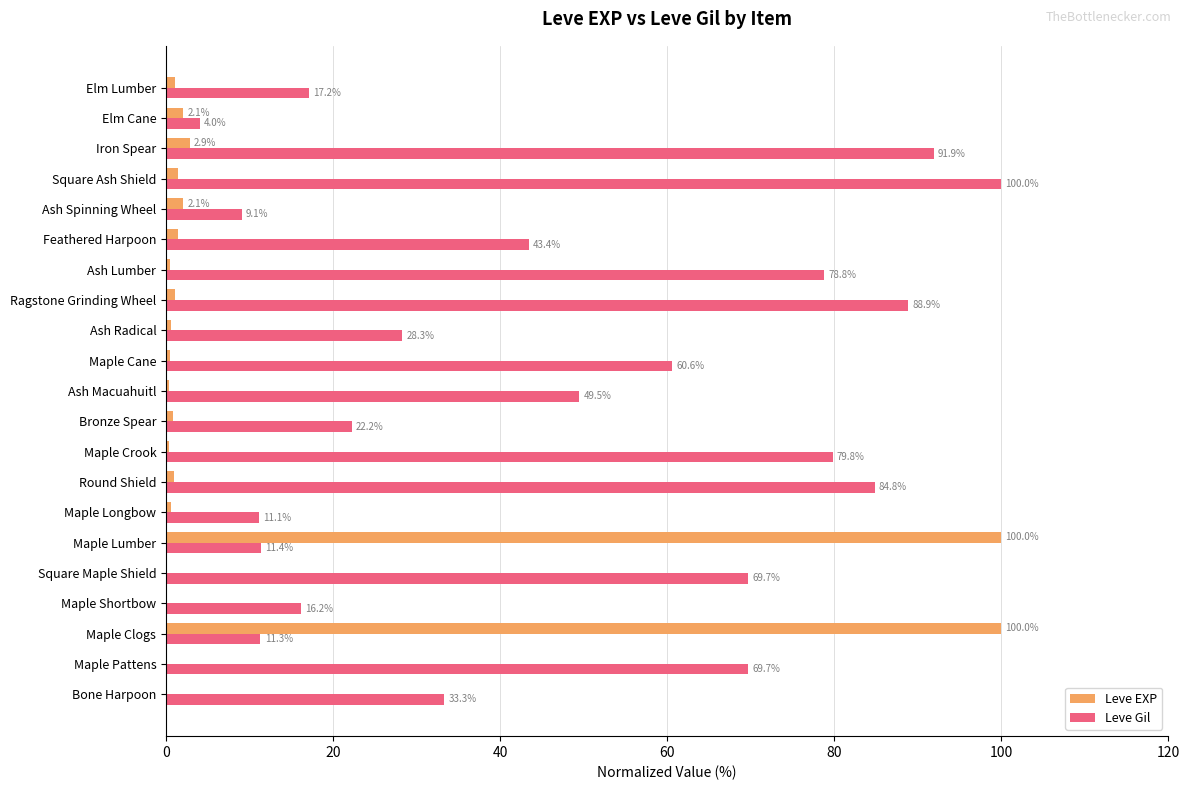

What is the total value across all series at Elm Lumber?

18.3